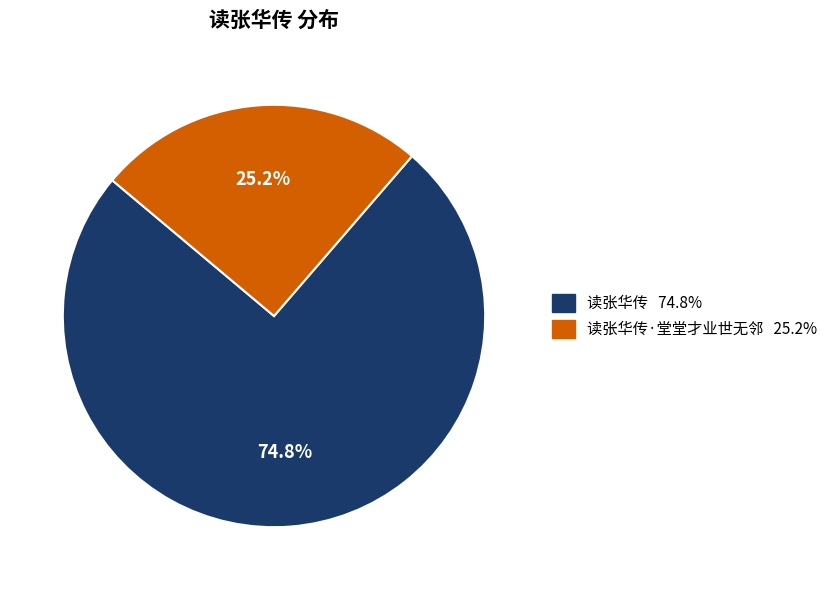

Is there a majority slice in this chart?

Yes